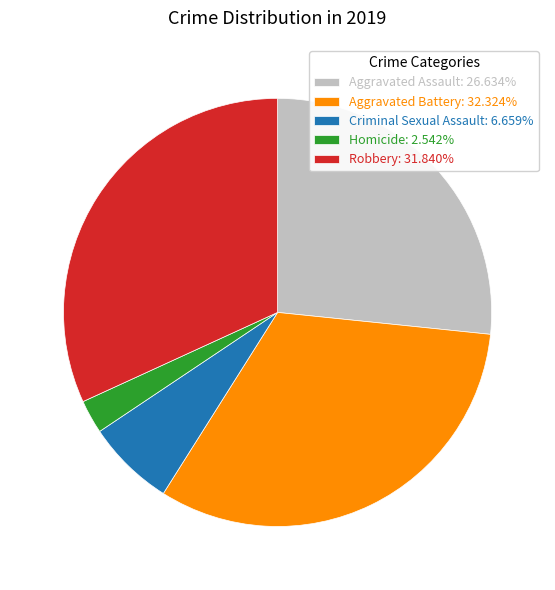

What is the ratio of the value at Homicide to the value at Robbery?

0.1